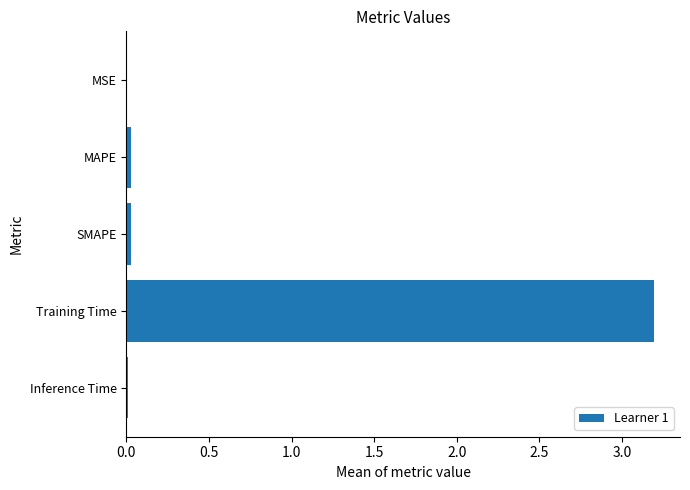

What is the greatest value displayed?

3.2